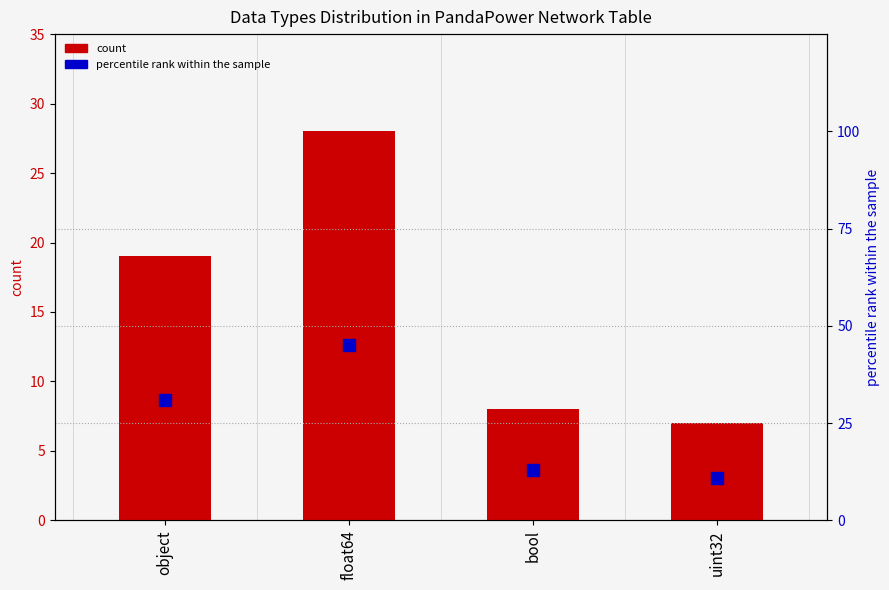

Which series has the largest total across all categories?

percentile rank within the sample